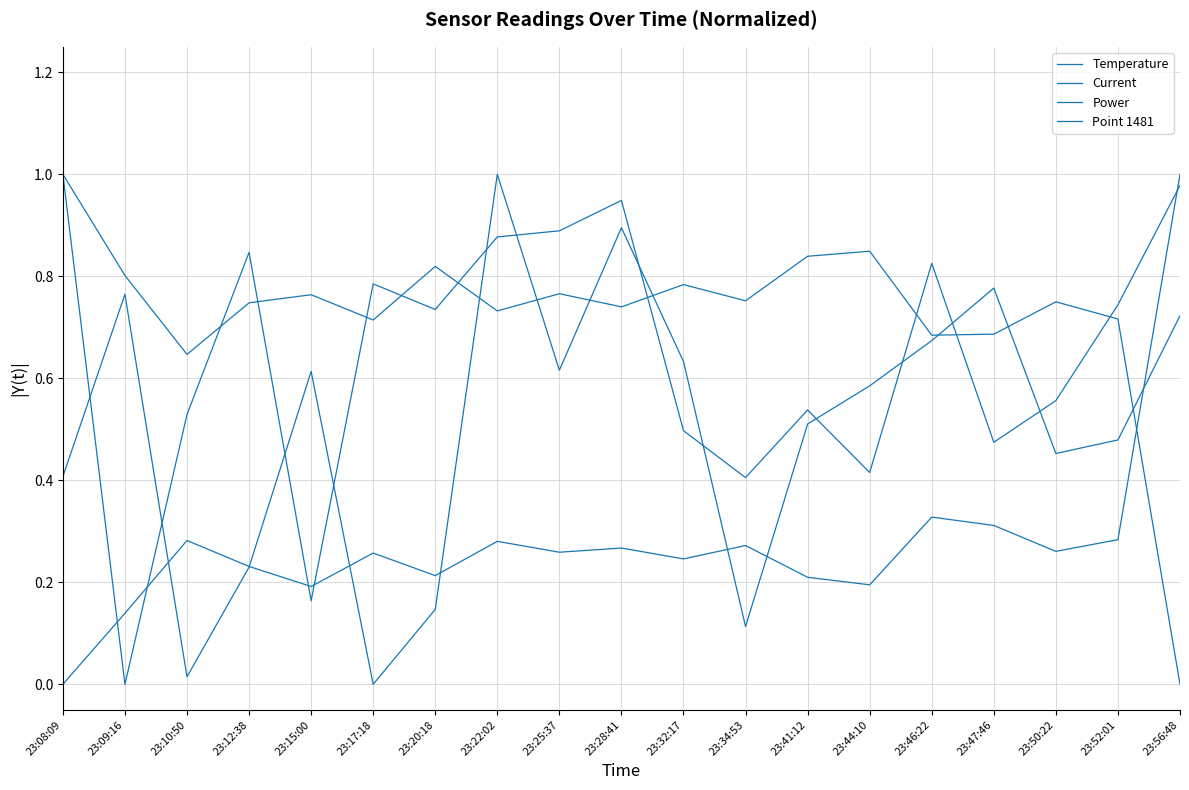

Rank the categories by Current value from highest to lowest.

23:22:02, 23:28:41, 23:47:46, 23:09:16, 23:56:48, 23:46:22, 23:32:17, 23:25:37, 23:15:00, 23:44:10, 23:41:12, 23:52:01, 23:50:22, 23:08:09, 23:12:38, 23:20:18, 23:34:53, 23:10:50, 23:17:18